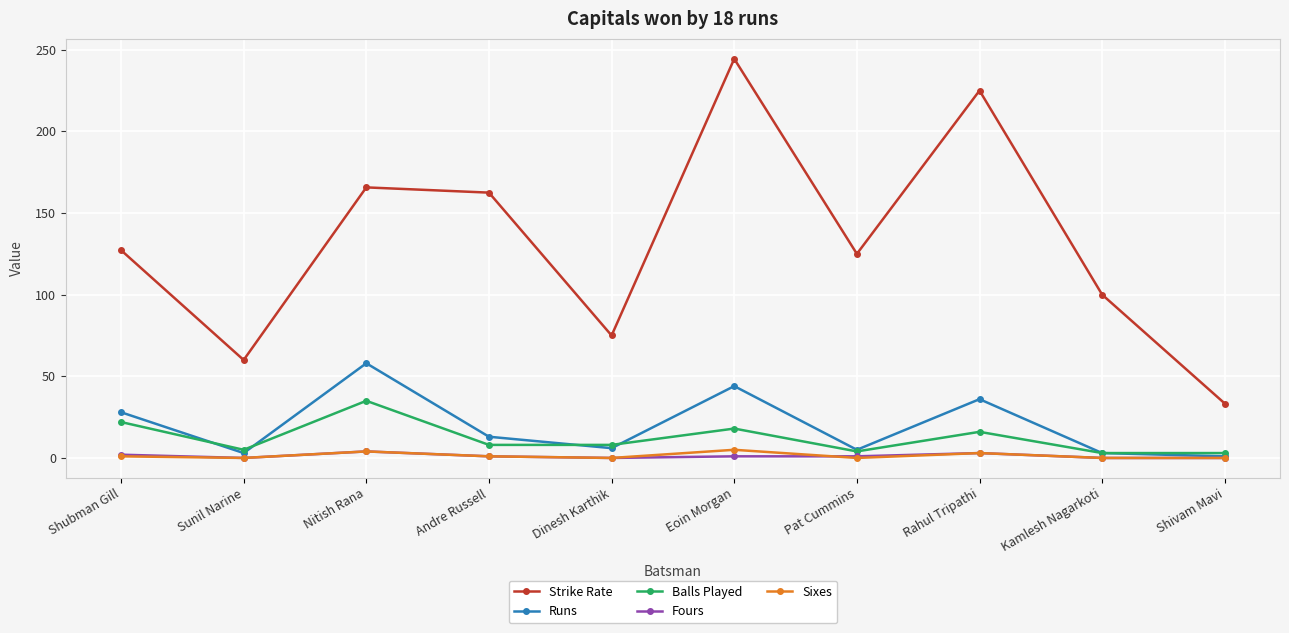

Where is the first local minimum for Balls Played?

Sunil Narine